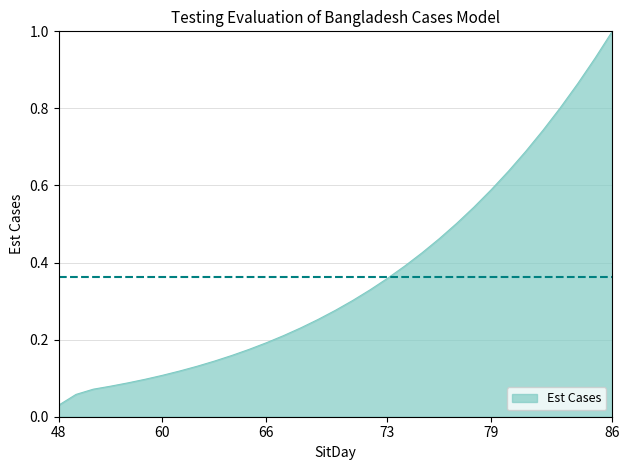

What is the greatest value displayed?

1.0